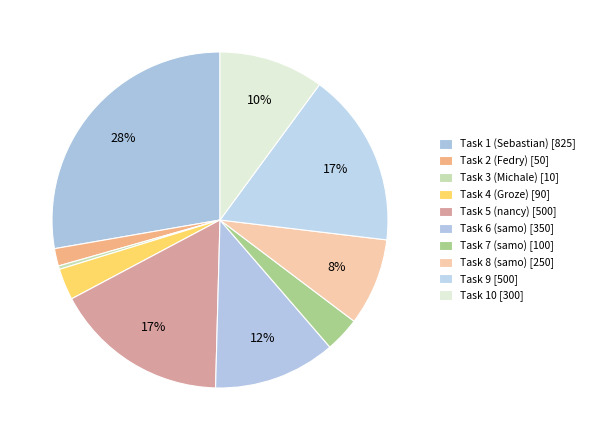

What percentage is the Task 1 (Sebastian) slice, to the nearest percent?

28%